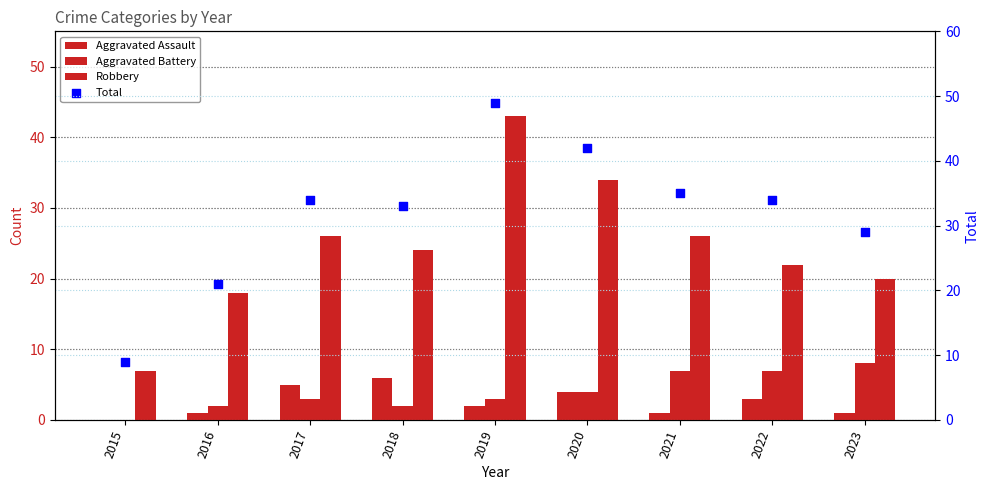

What is the total value across all series at 2018?

65